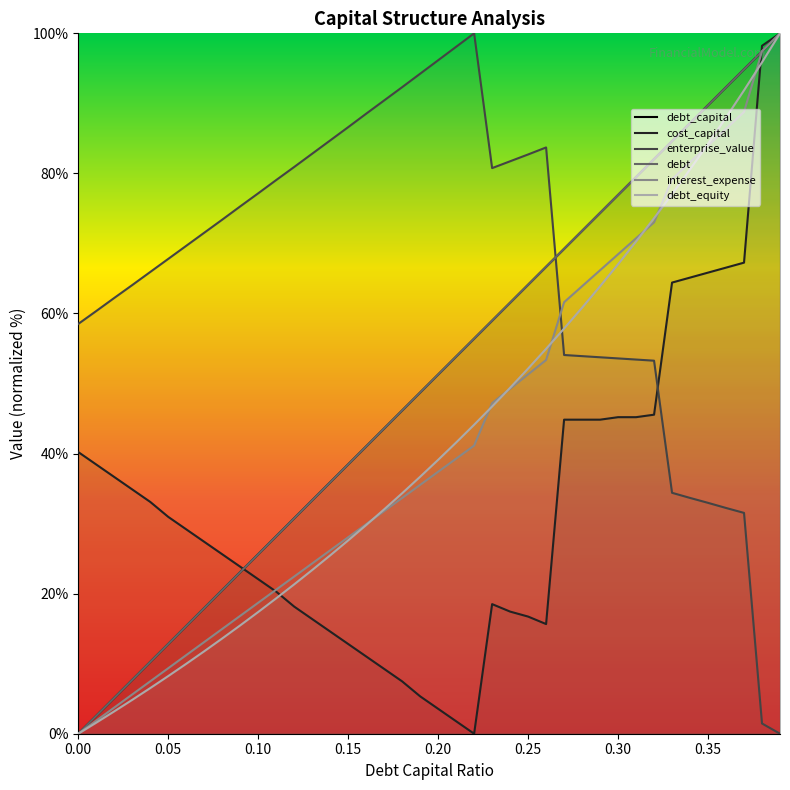

True or false: interest_expense and enterprise_value cross at least once.

True